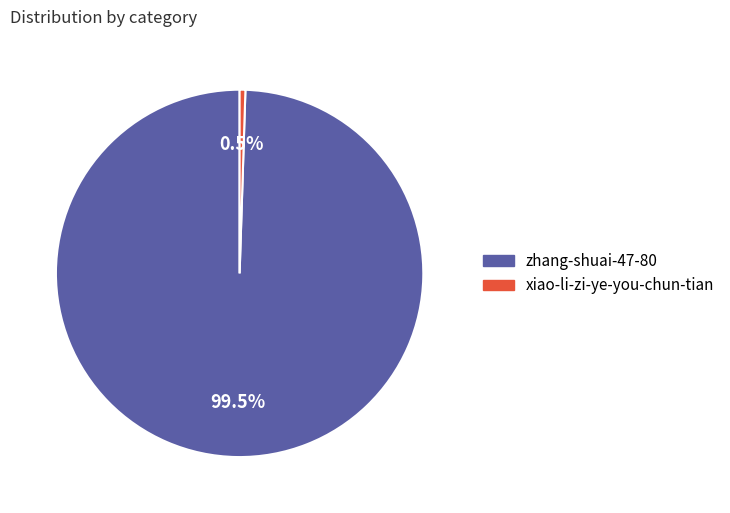

Is it true that zhang-shuai-47-80 is 89% of the pie?

False